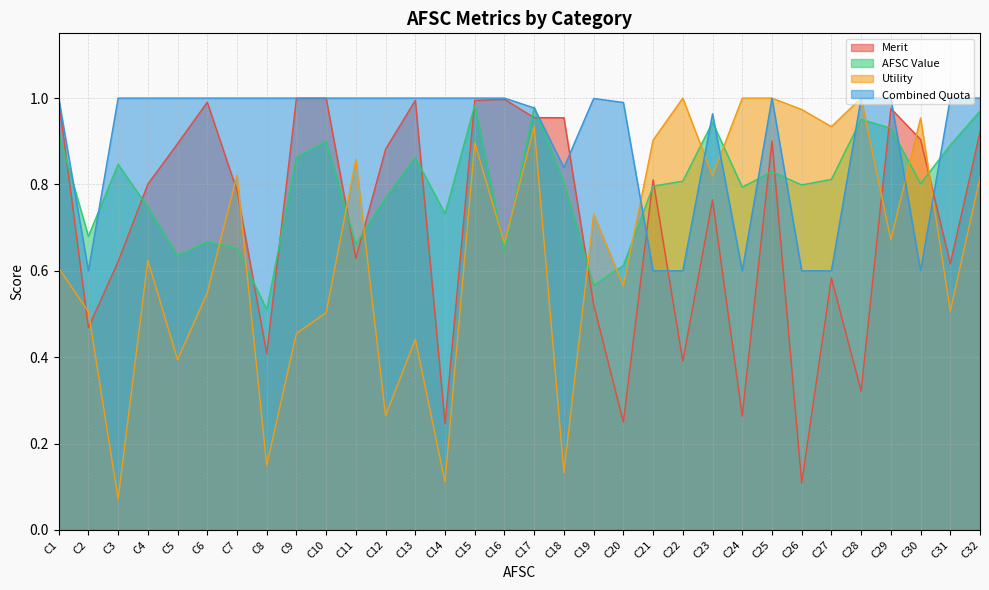

At which category is the sum across all series the highest?

C15